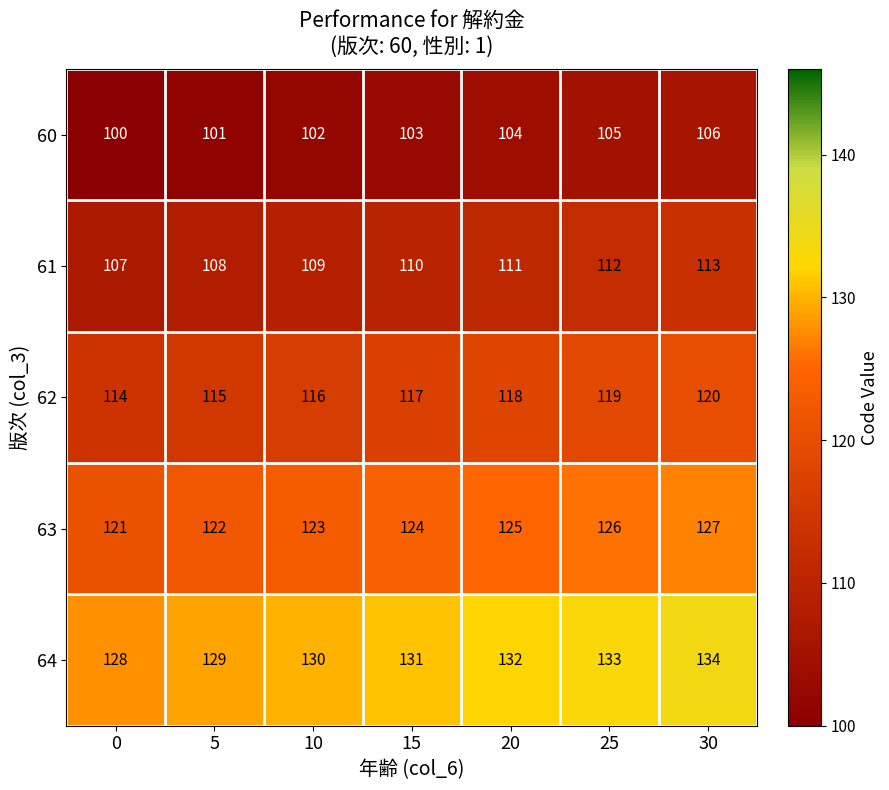

What is the spread (max minus min) of values at 20?

28